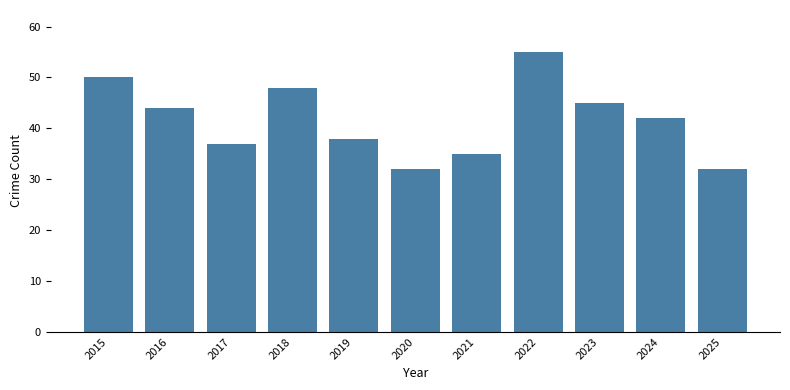

What is the value of the 10th bar from the left?

42